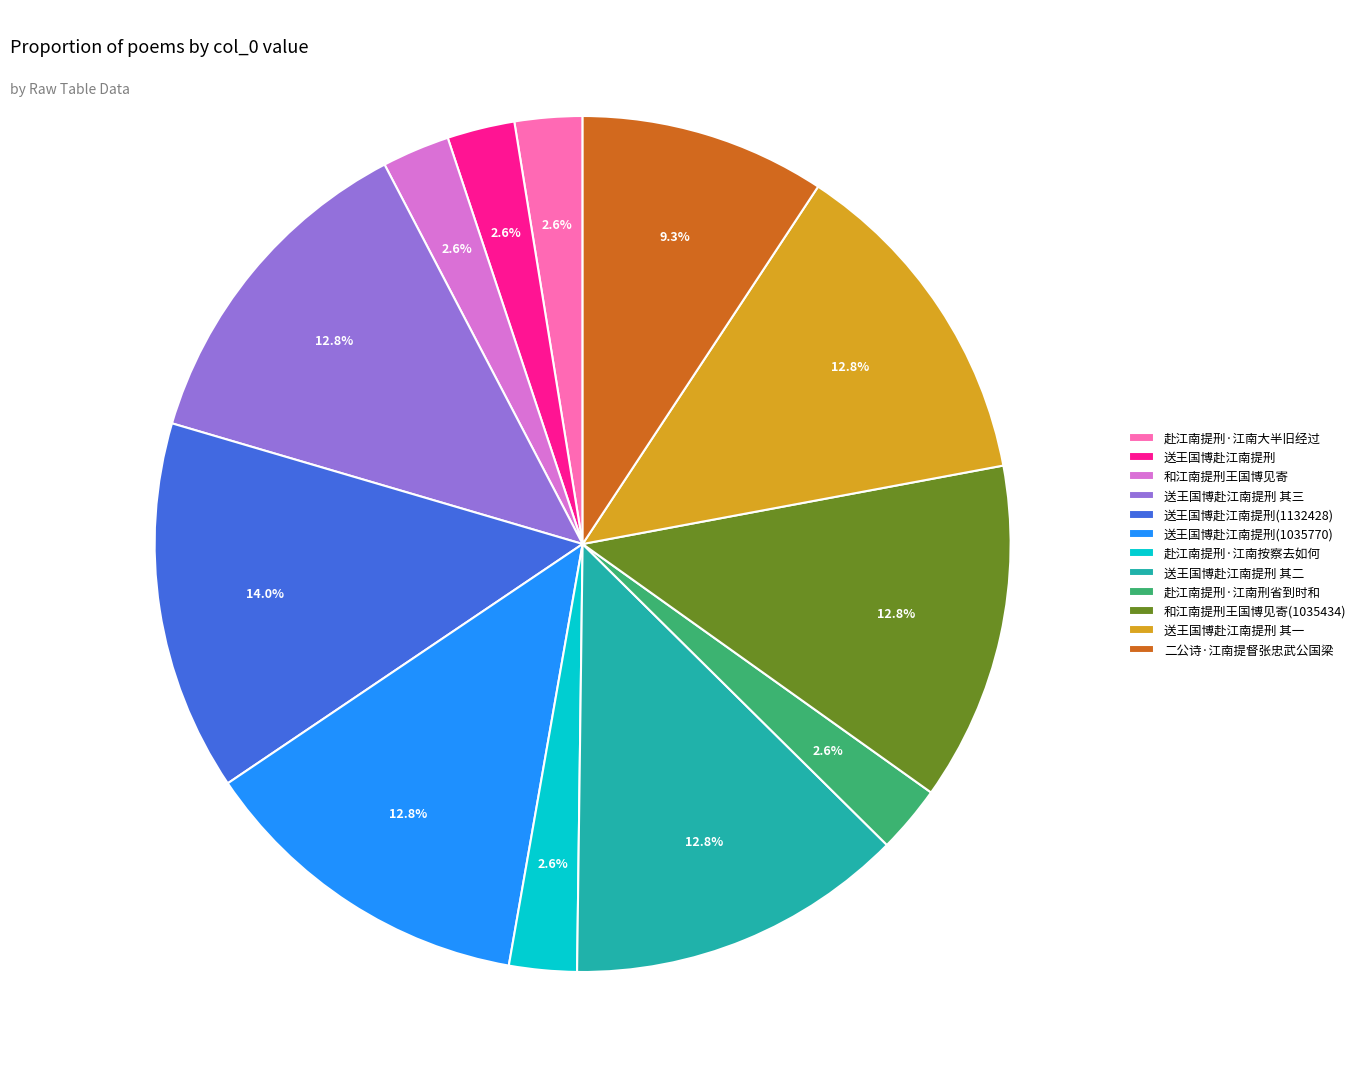

Is 送王国博赴江南提刑 the majority of the pie?

No